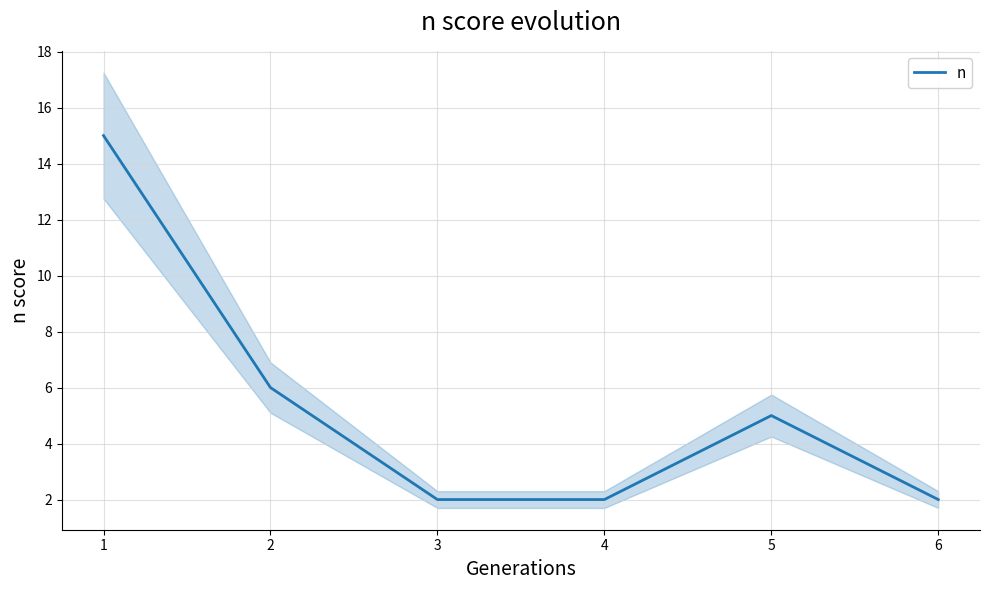

What is the maximum value for n?

15